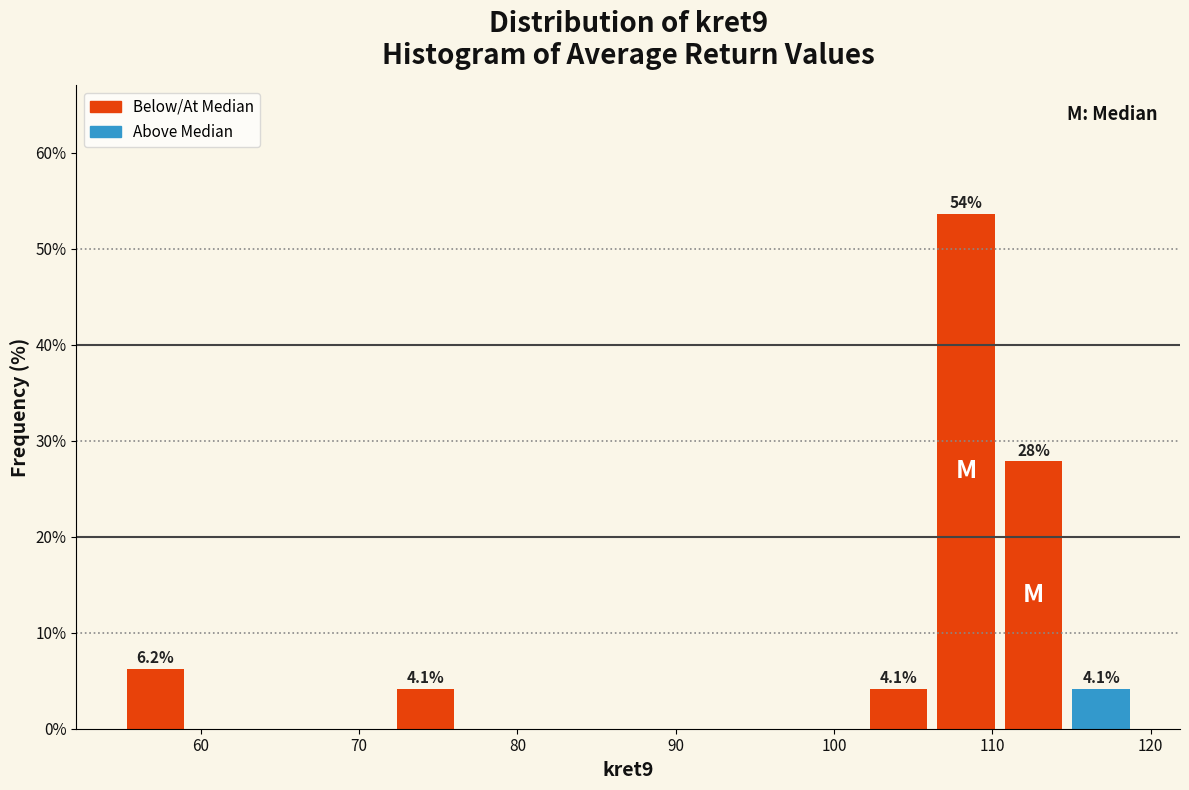

Over which range of the x-axis is the bar tallest?

106 to 110